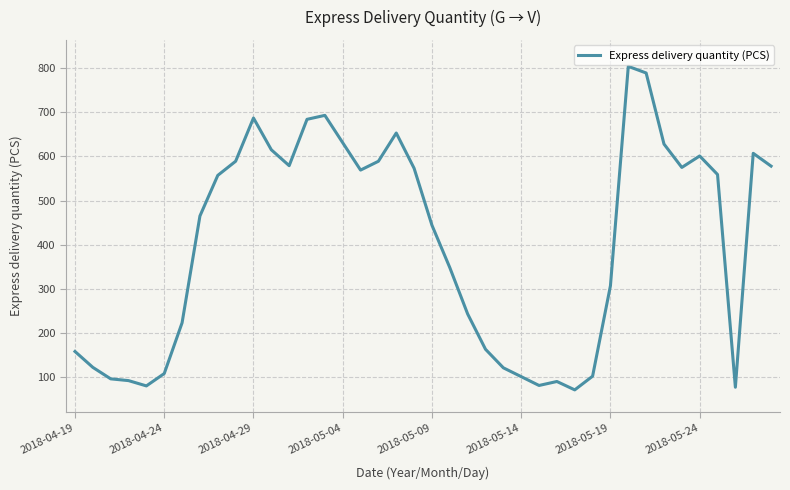

What is the maximum value shown in the chart?

804